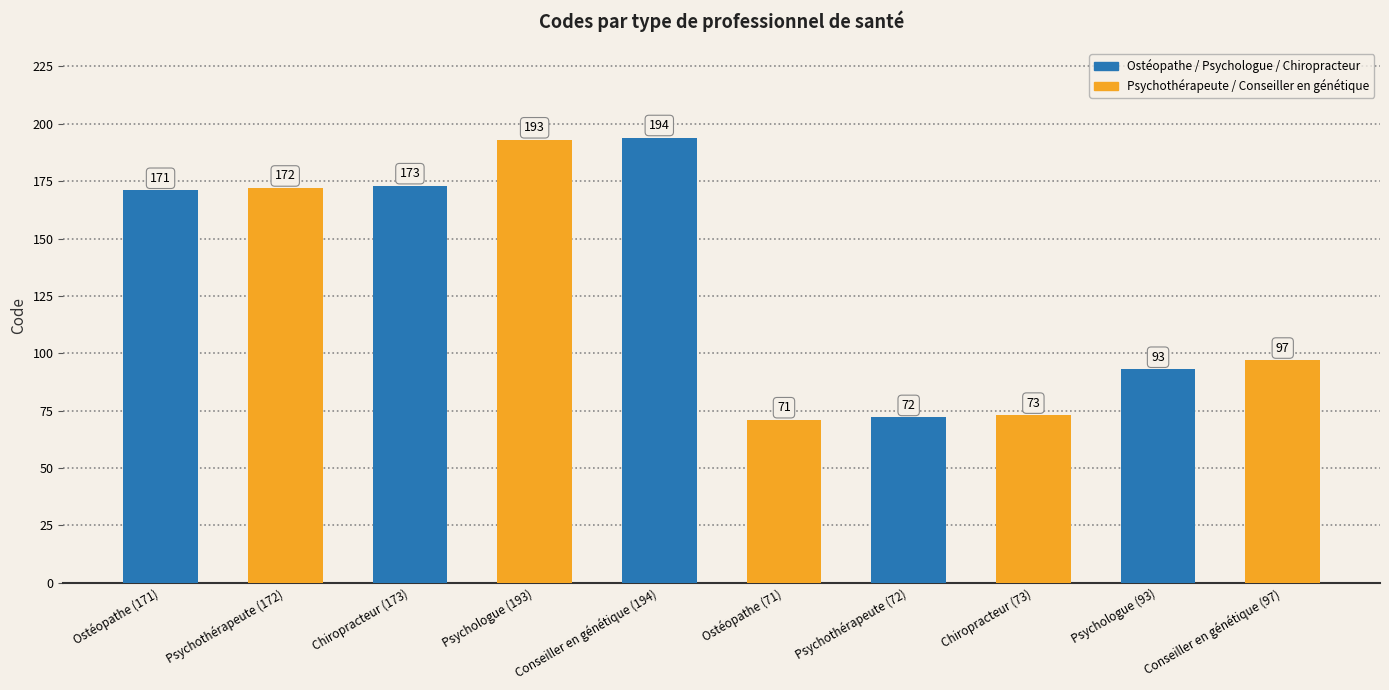

What is the maximum value shown in the chart?

194